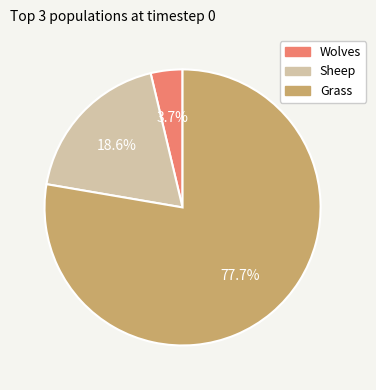

Between Wolves and Sheep, which is larger?

Sheep